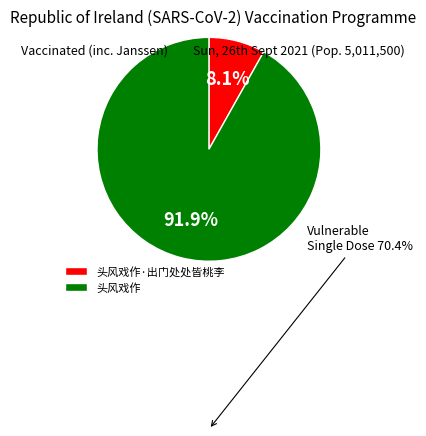

Does any single category account for the majority?

Yes